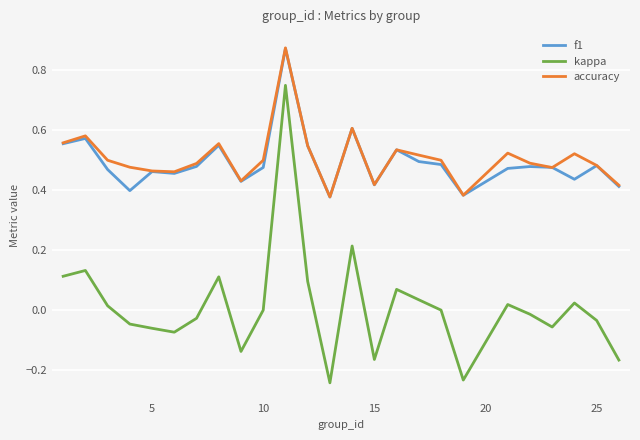

What is the sum of all f1 values?

12.3